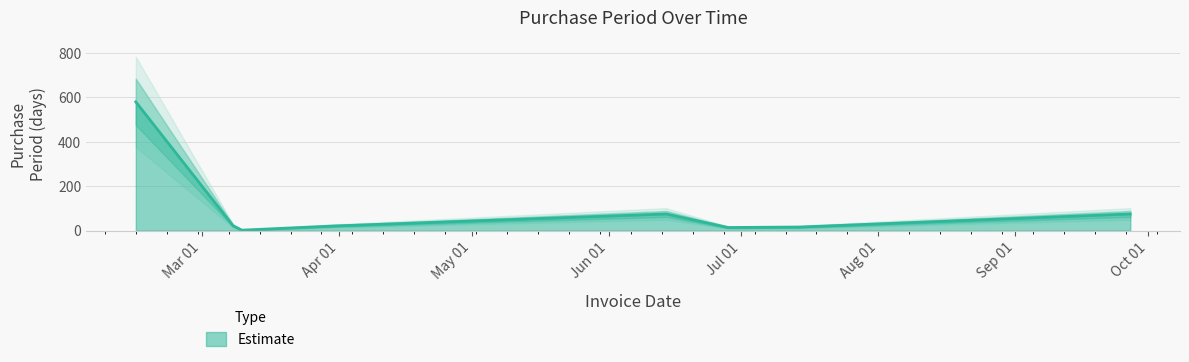

What is the difference between the second highest and second lowest values?

61